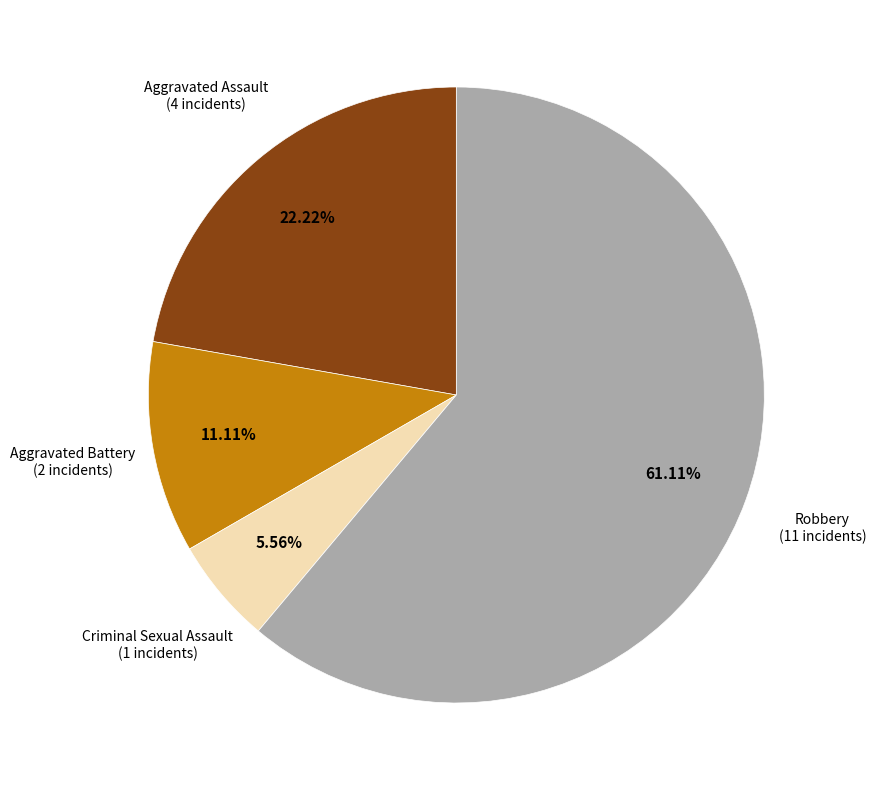

Combined, what portion of the pie is Criminal Sexual Assault and Aggravated Battery?

16.7%